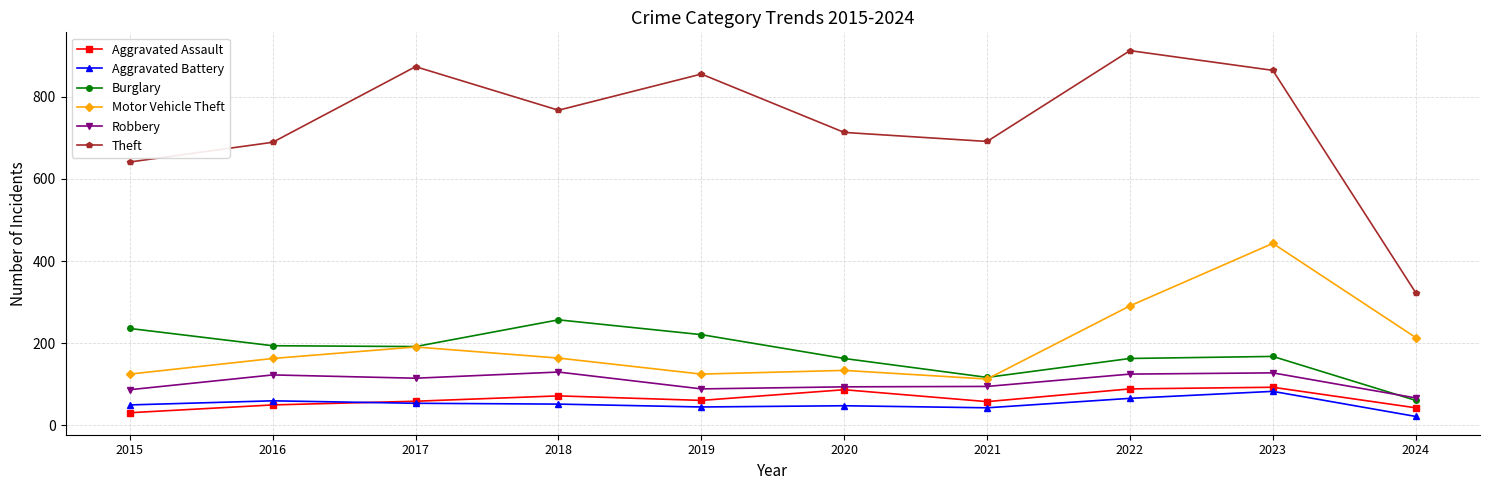

What is the spread (max minus min) of values at 2015?

610